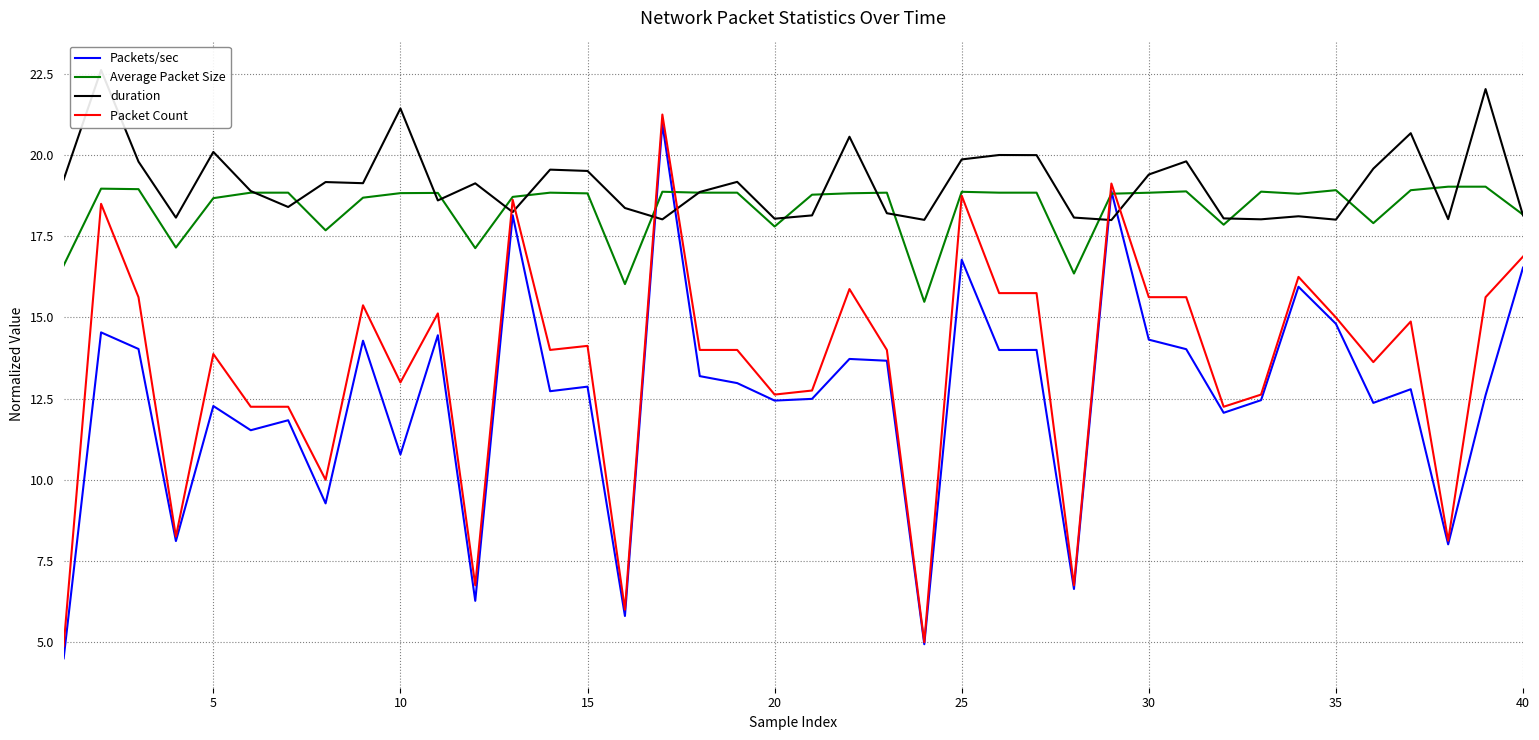

At how many categories does at least one series exceed 14?

40